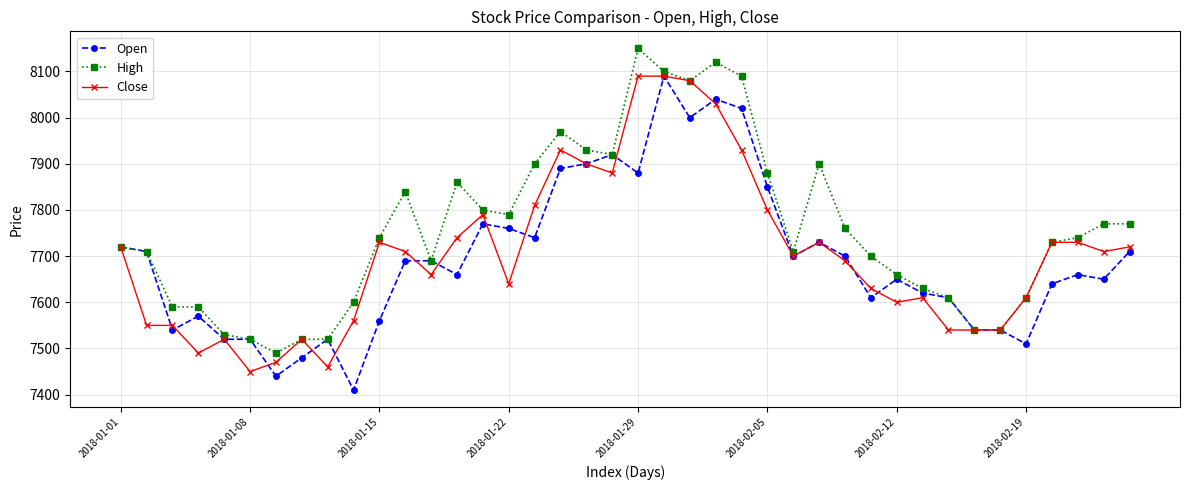

True or false: Open has more than 2 interior local peaks.

True